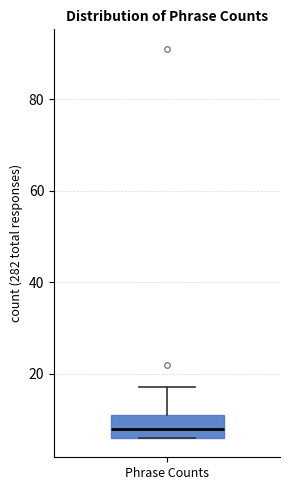

Transcribe this box plot: give where the median line is, the range the box spans, and where the two whiskers end, as read against the y-axis. The values are not printed on the chart, so give them approximately, as read against the axis.

median 8, box 6 to 12, whiskers 6 to 18